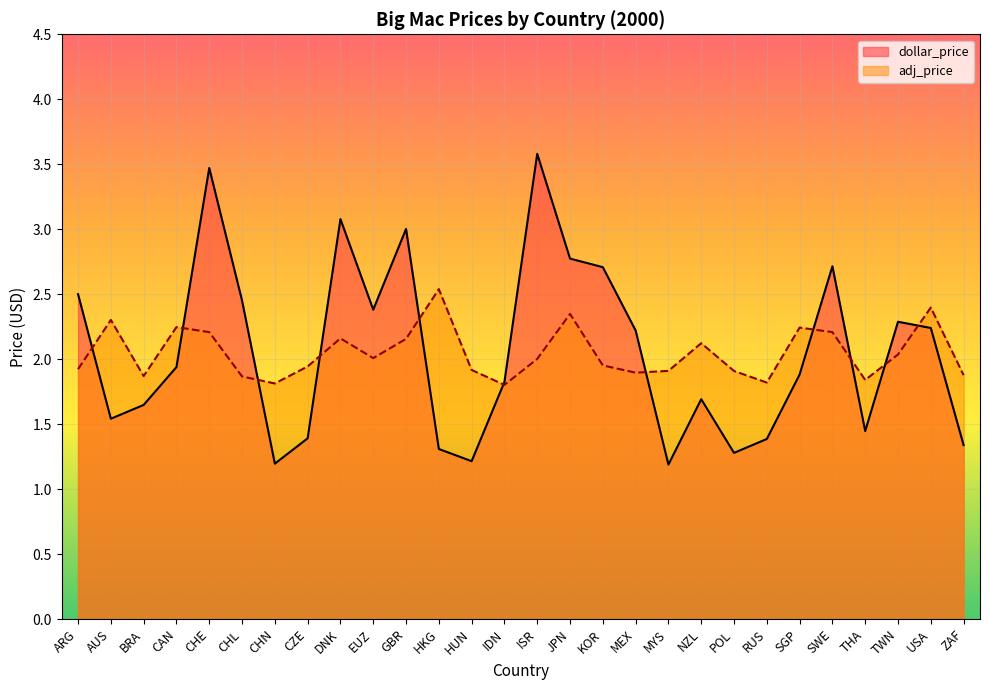

What is the minimum value shown in the chart?

1.2